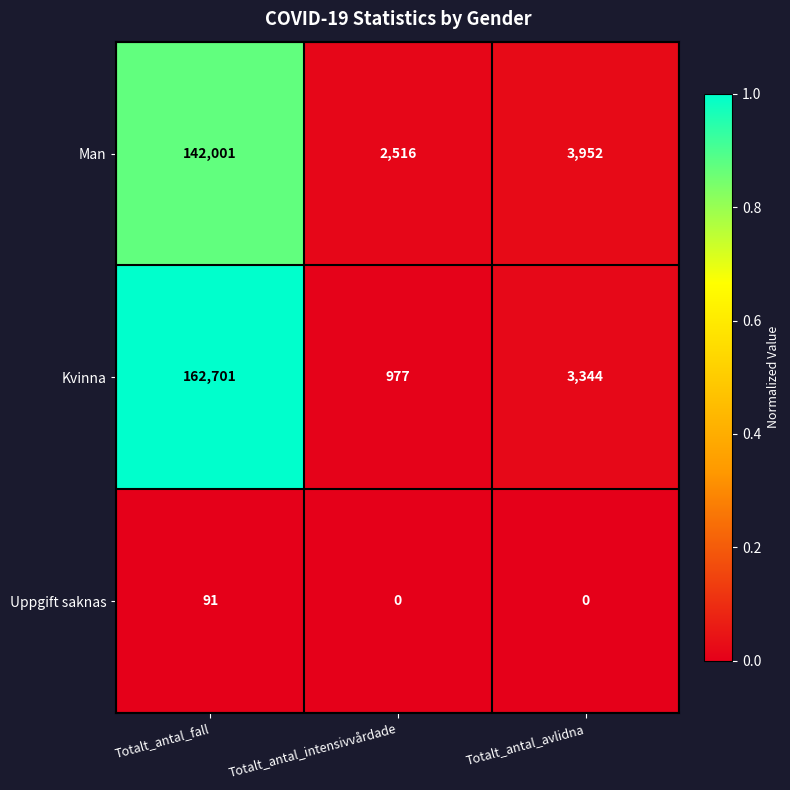

Which series has the largest range (max minus min)?

Kvinna